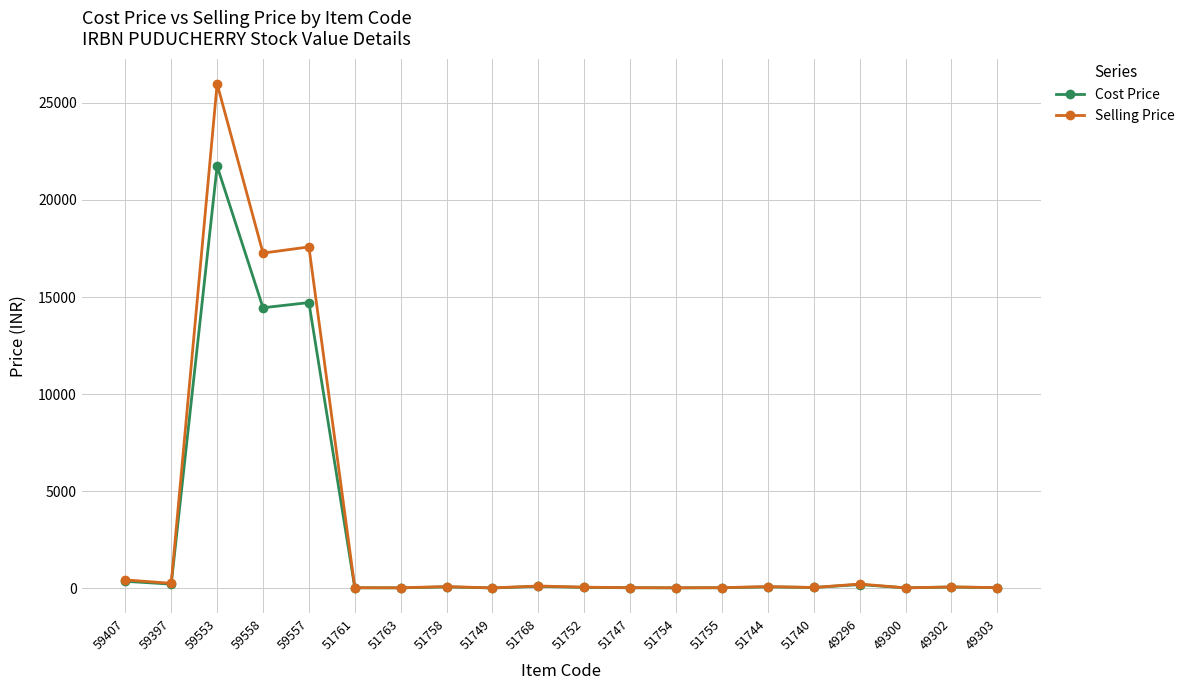

Count the number of categories in the chart.

20